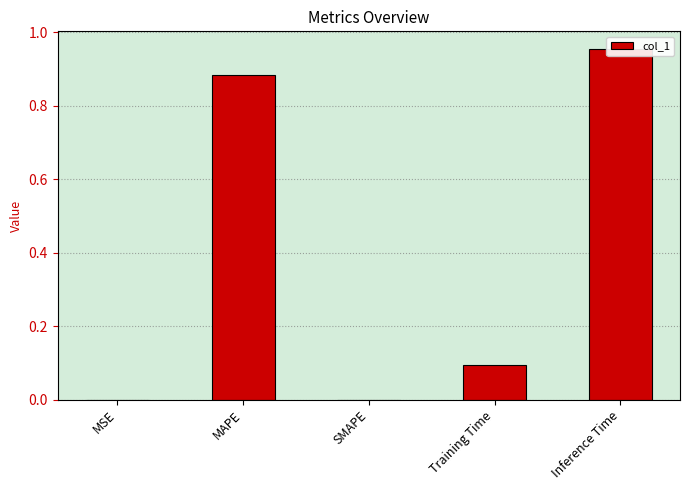

Which has a higher value, SMAPE or MAPE?

MAPE